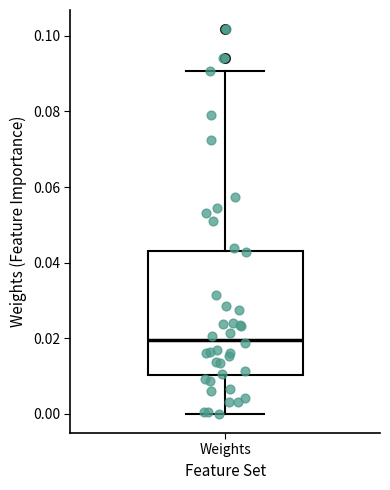

Read this box plot against the y-axis: the position of the median line, the range covered by the box, and the ends of both whiskers. The values are not printed on the chart, so give them approximately, as read against the axis.

median 0.020, box 0.010 to 0.044, whiskers 0.000 to 0.090